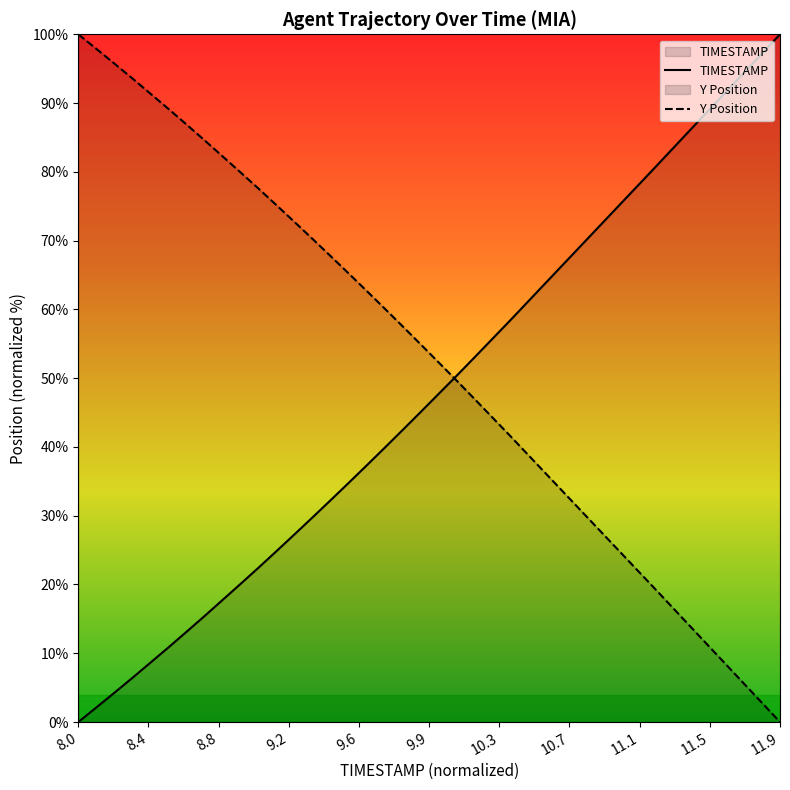

Rank the series by their average value, from lowest to highest.

TIMESTAMP, Y Position